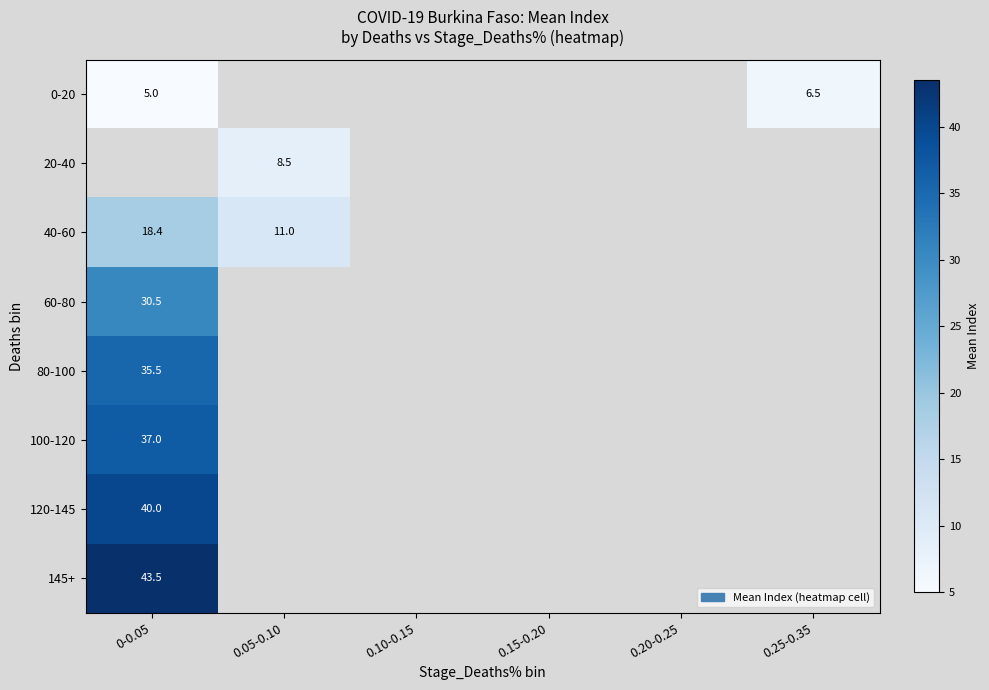

The 0-20 series shows 6.5 at 0.25-0.35. True or false?

True